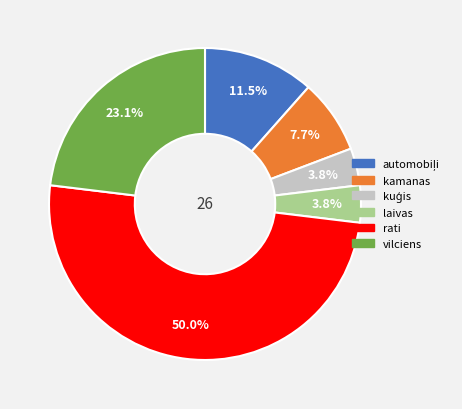

To the nearest percent, what is the difference between the largest and smallest slice percentages?

46%